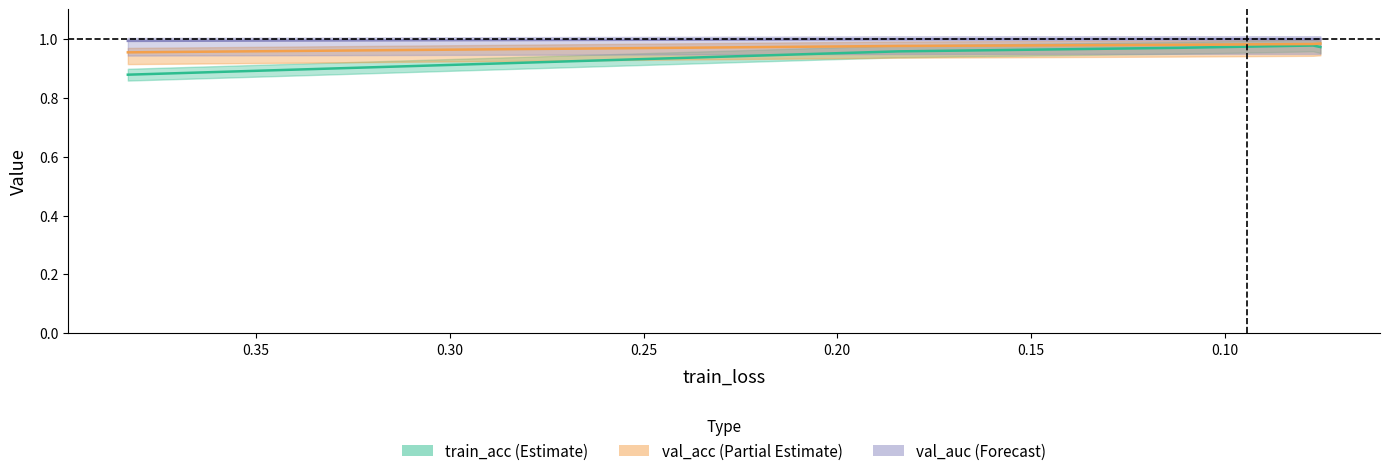

At how many categories does at least one series exceed 0?

5